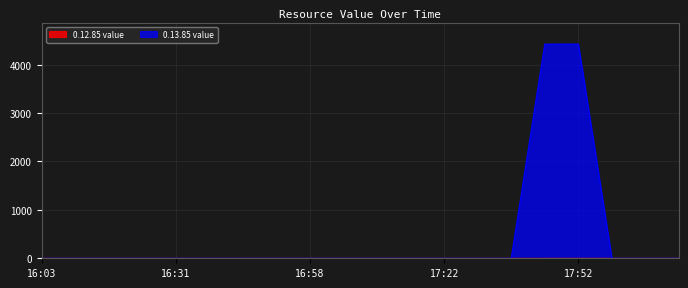

What is the maximum value for 0.13.85 value?

4425.2